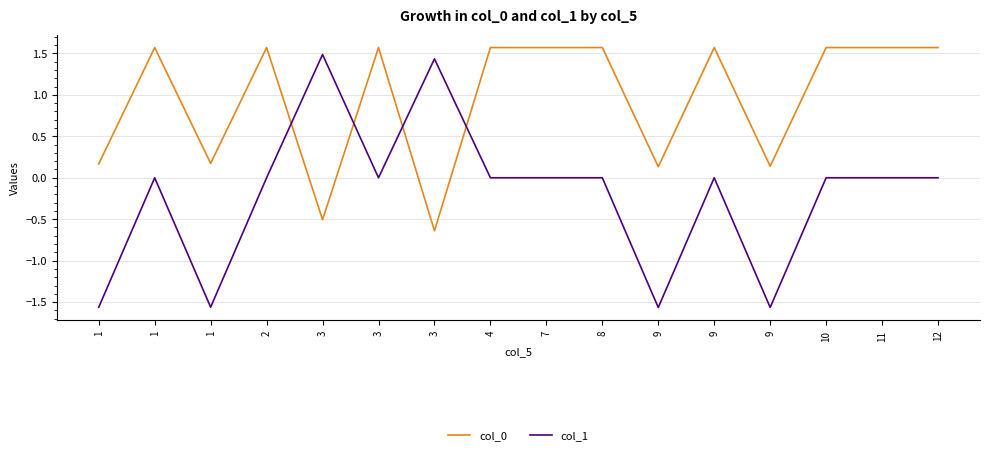

Count the number of categories in the chart.

16